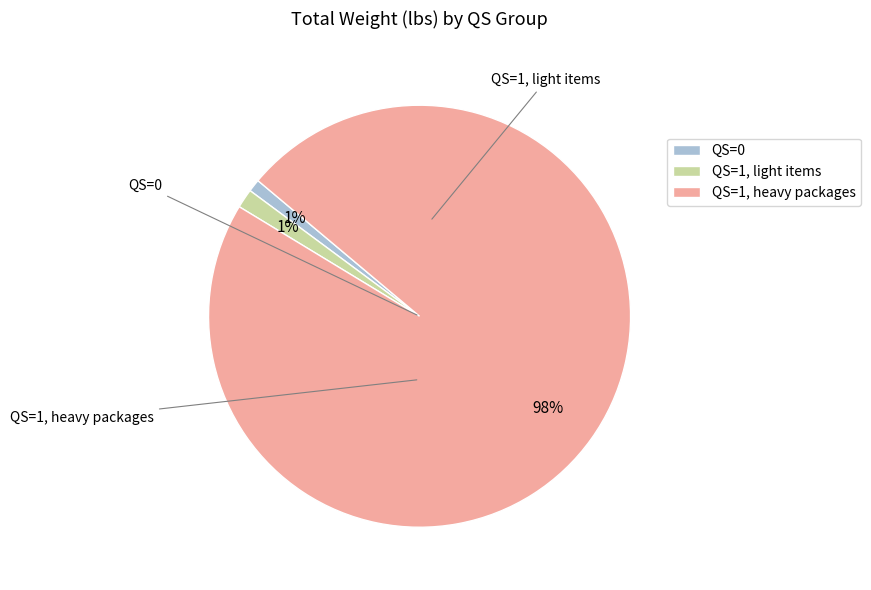

Count the number of slices in the pie.

3